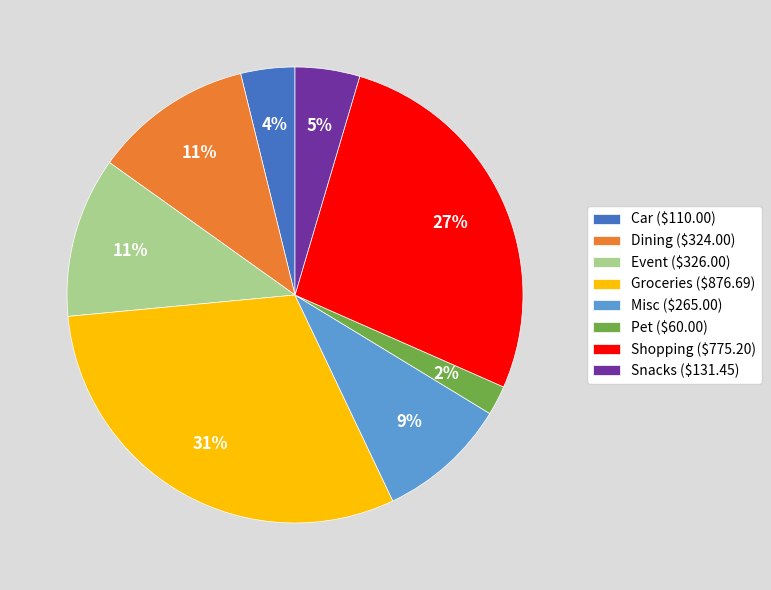

The Car ($110.00) slice represents 4% of the pie. True or false?

True